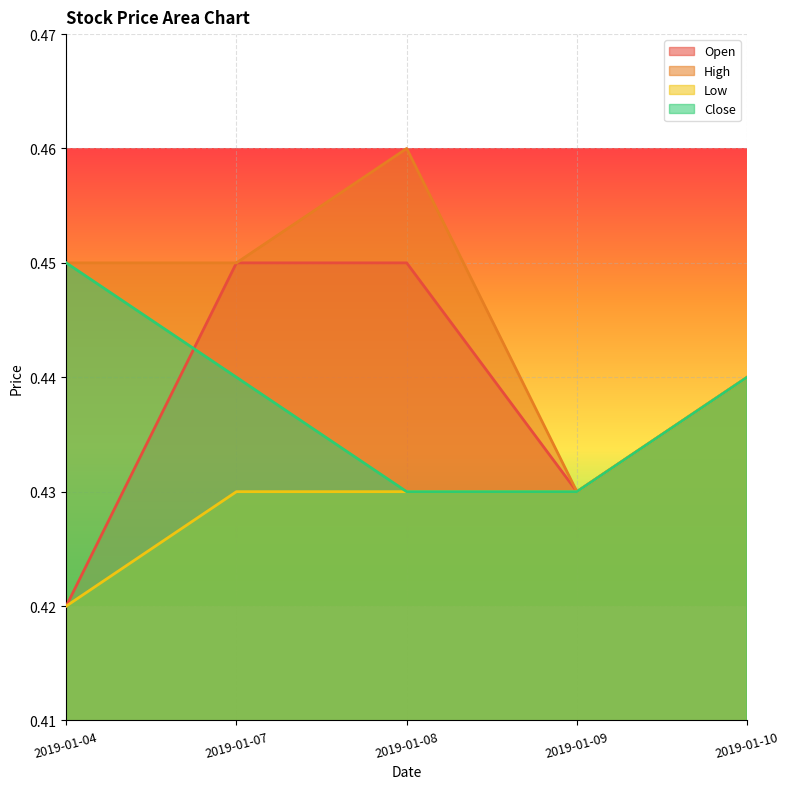

The value of High at 2019-01-08 is 0.5. True or false?

True